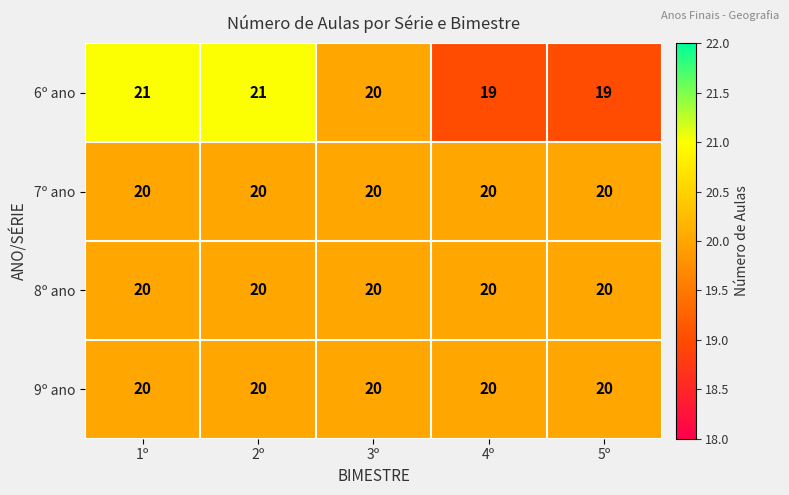

Which series has the widest spread of values?

6º ano